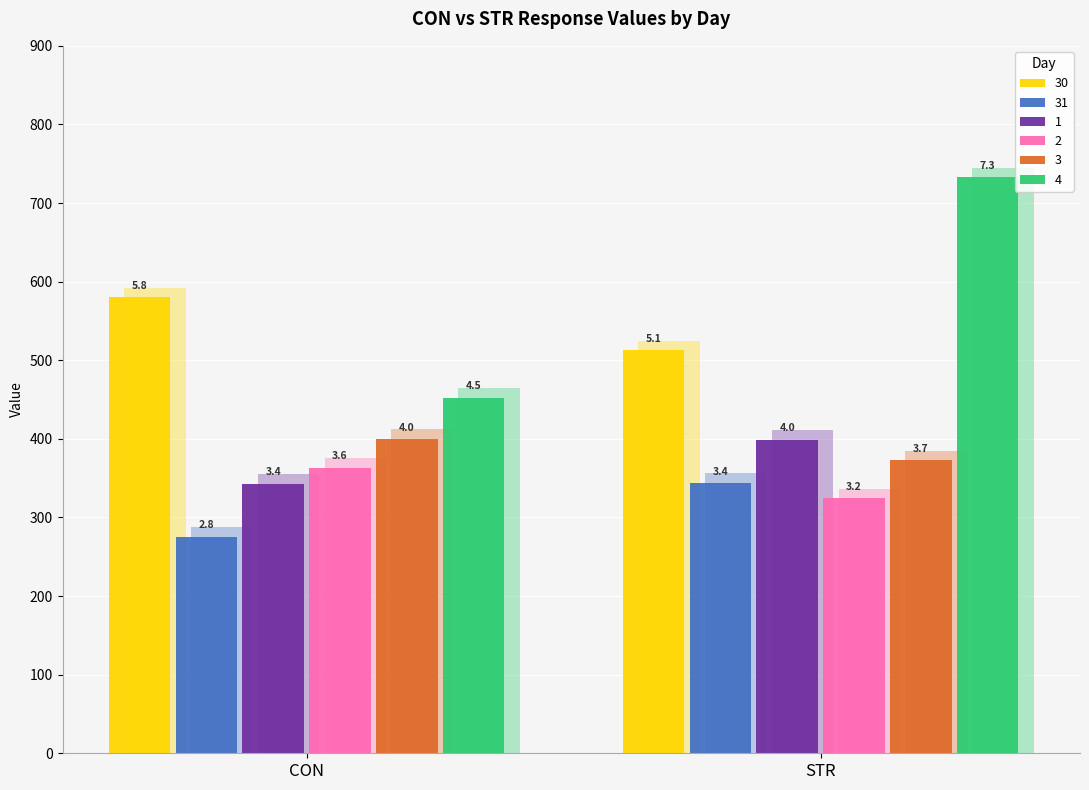

Is it true that 31 equals 601.8 at STR?

False